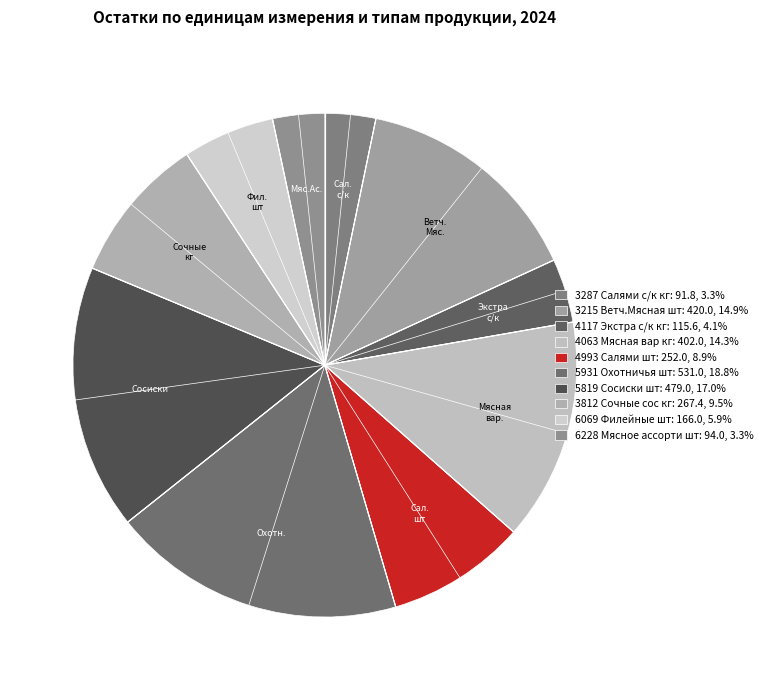

How many segments does this pie chart have?

10